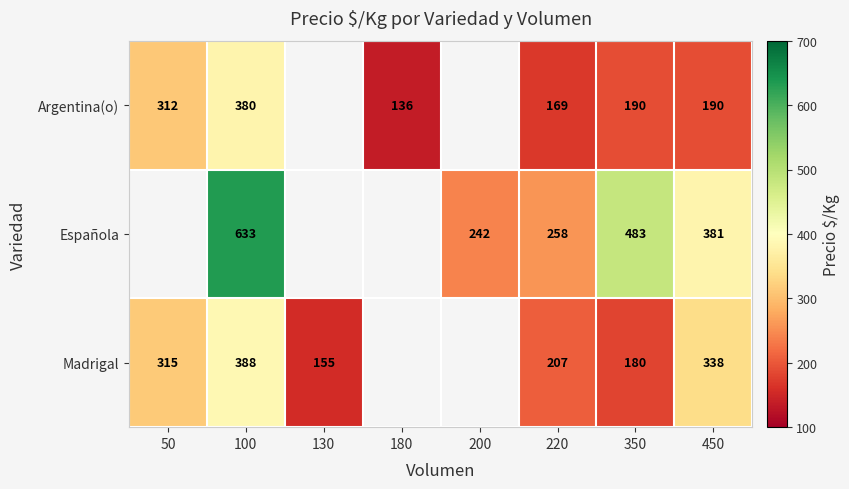

True or false: Argentina(o) has a value of 460 at 50.

False